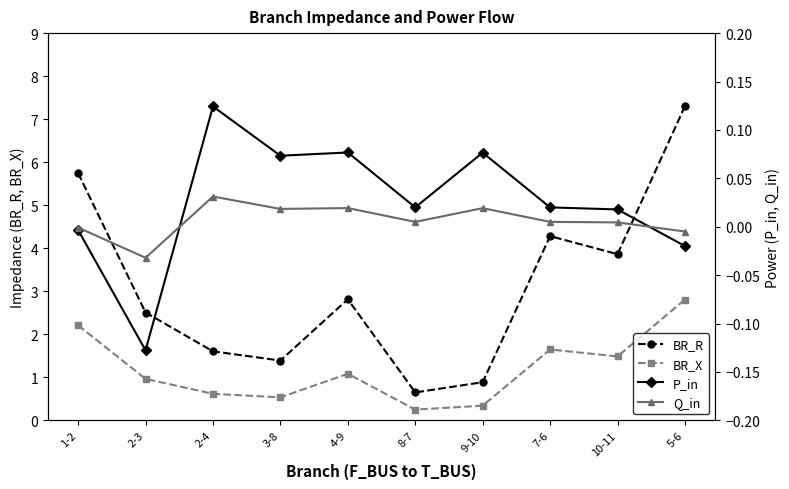

True or false: BR_R and Q_in intersect in this chart.

False